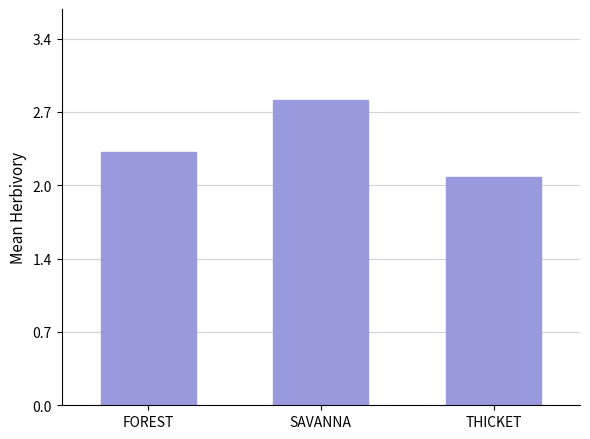

Does the chart contain any negative values?

No